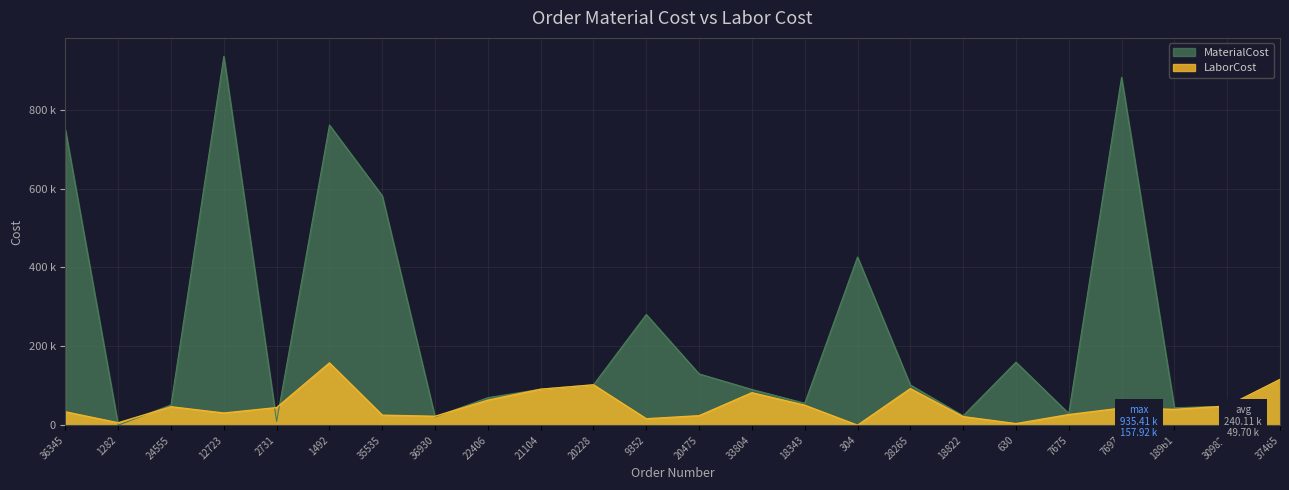

List the series in order of their overall mean, highest first.

MaterialCost, LaborCost